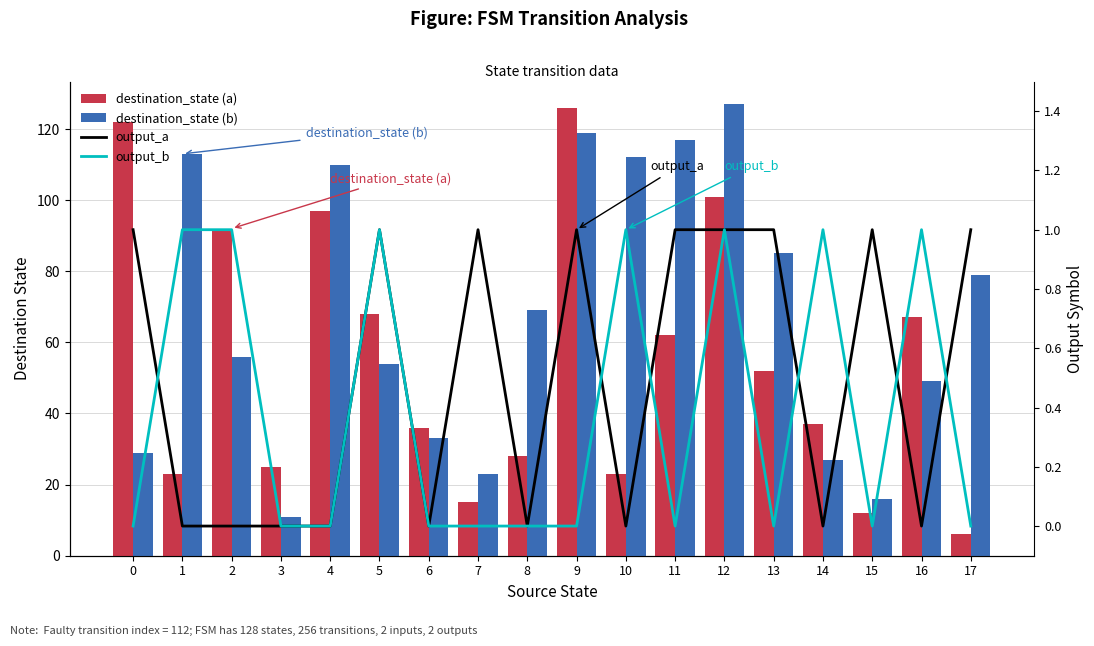

What is the total value across all series at 16?

117